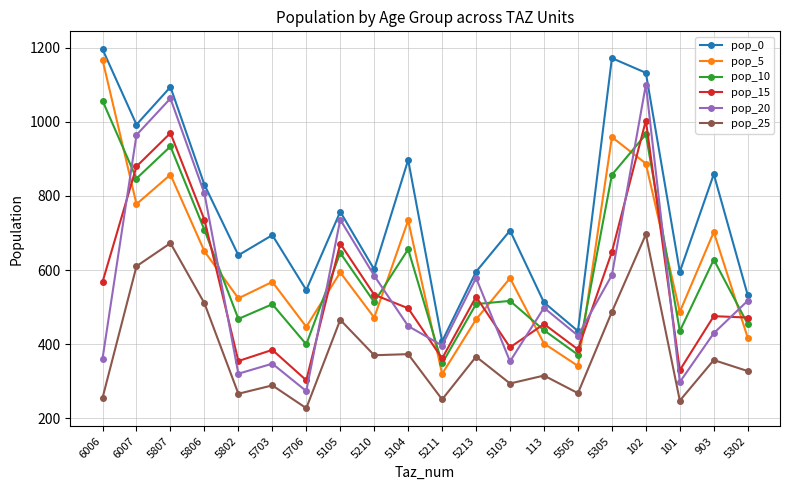

Which label corresponds to the smallest value in the chart?

5706